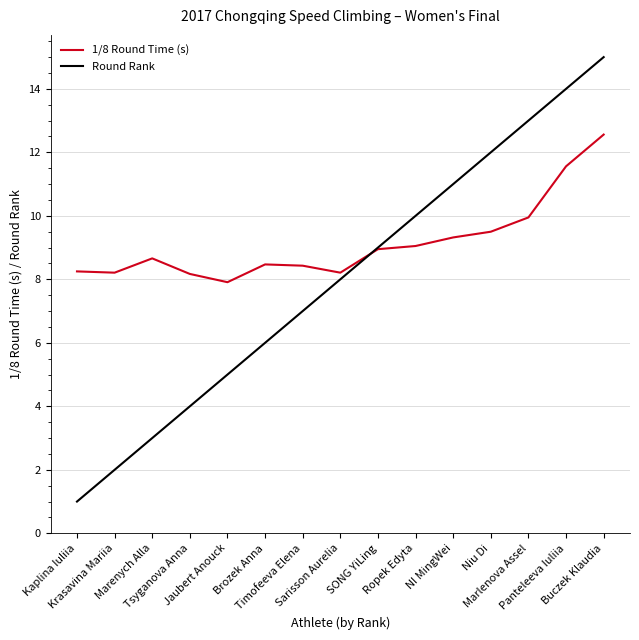

List the series in order of their peak value, lowest first.

1/8 Round Time (s), Round Rank